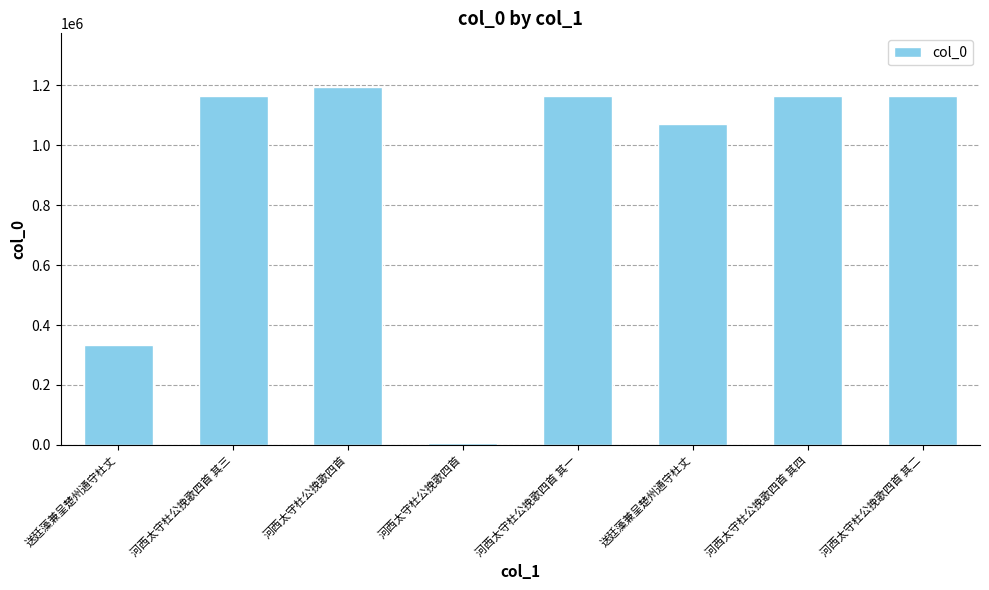

Count the number of categories in the chart.

8